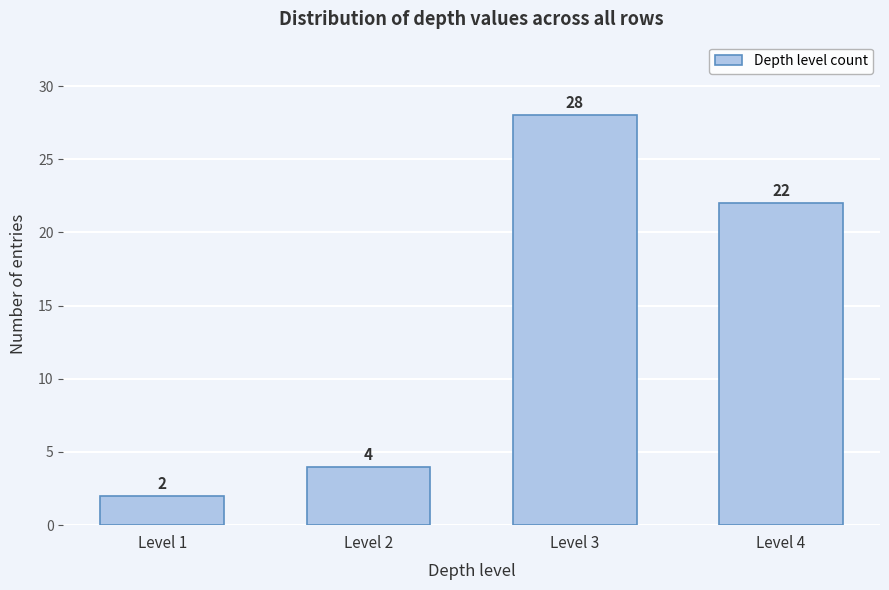

Reading right to left, extract all data points from this chart.

Level 4=22	Level 3=28	Level 2=4	Level 1=2